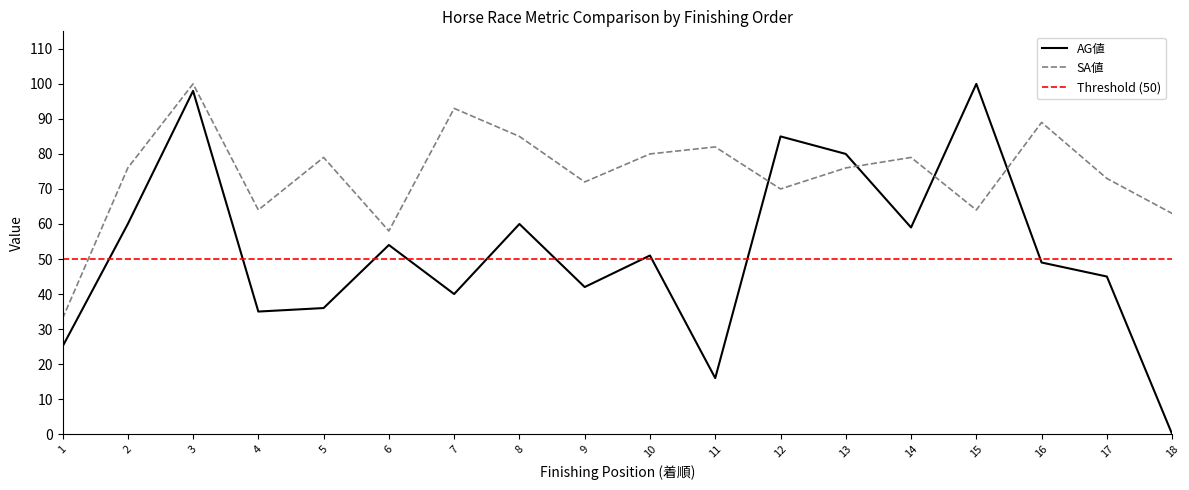

At which label does SA値 first exceed 76?

3